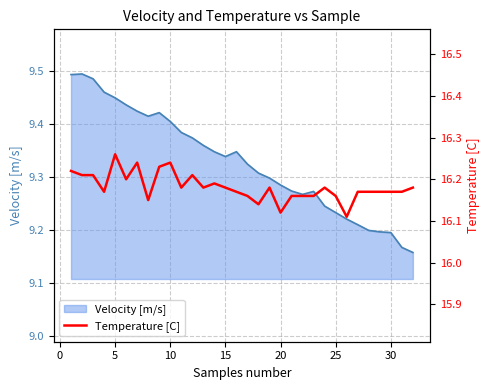

The Velocity [m/s] series shows 4.5 at 15. True or false?

False